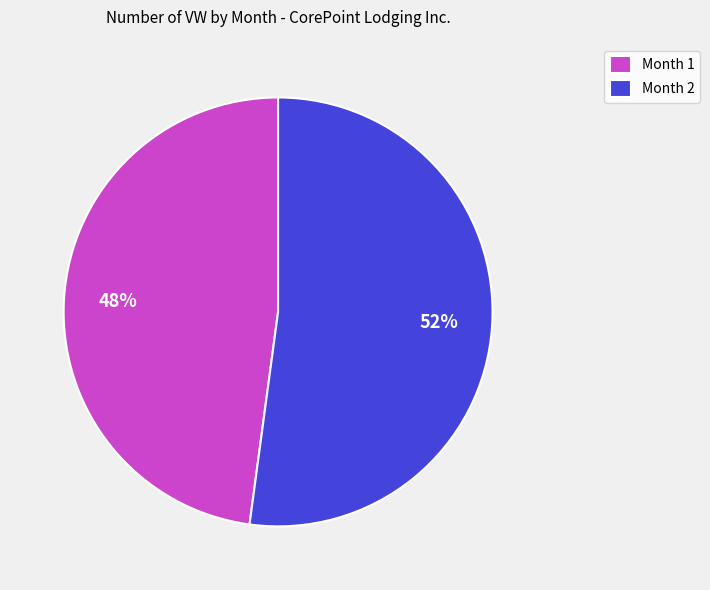

Rank the categories by value from highest to lowest.

Month 2, Month 1